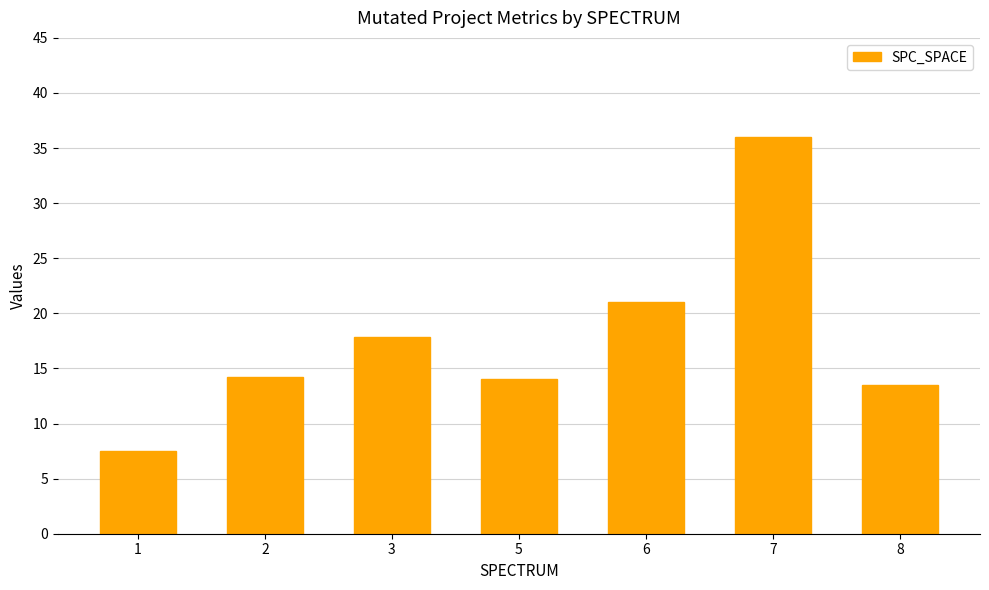

What is the sum of all values?

124.1